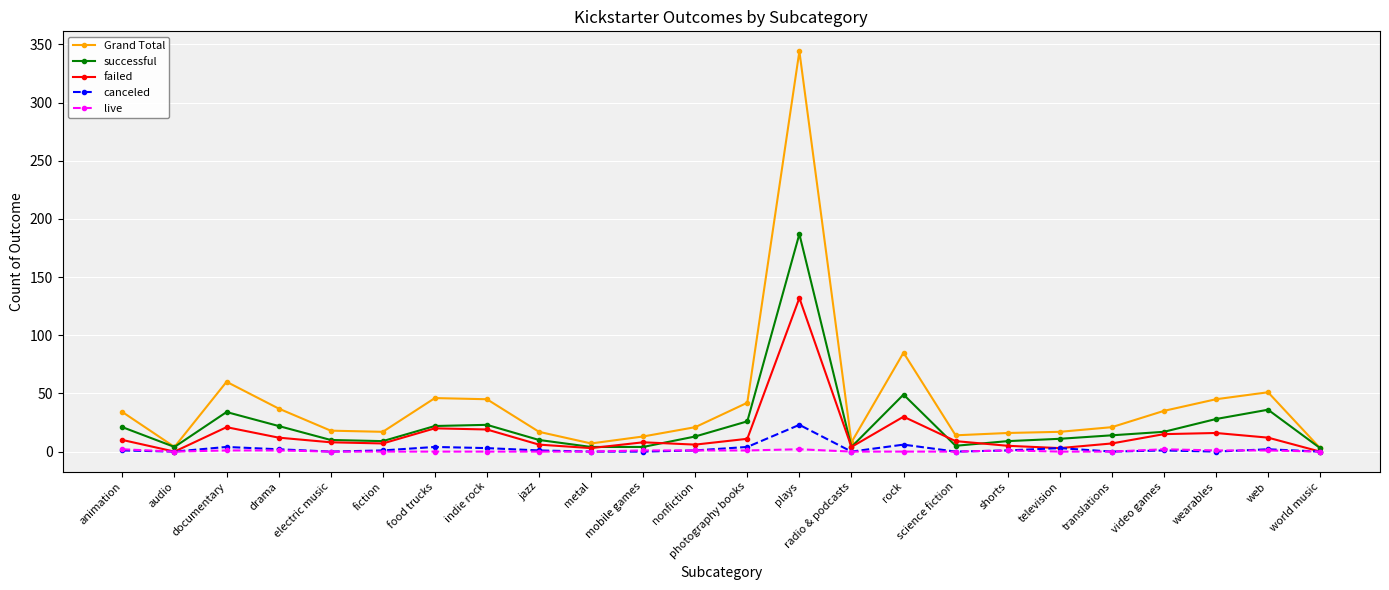

Does the chart display data point markers on the line(s)?

Yes